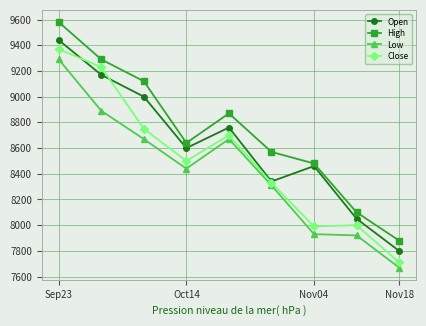

True or false: High and Low cross at least once.

False